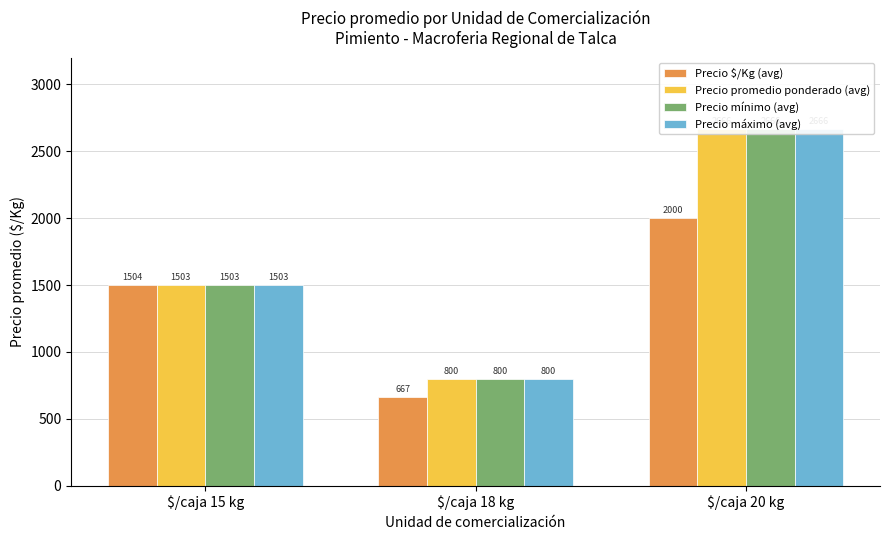

At $/caja 18 kg, list the series in order from smallest to largest.

Precio $/Kg (avg), Precio promedio ponderado (avg), Precio mínimo (avg), Precio máximo (avg)